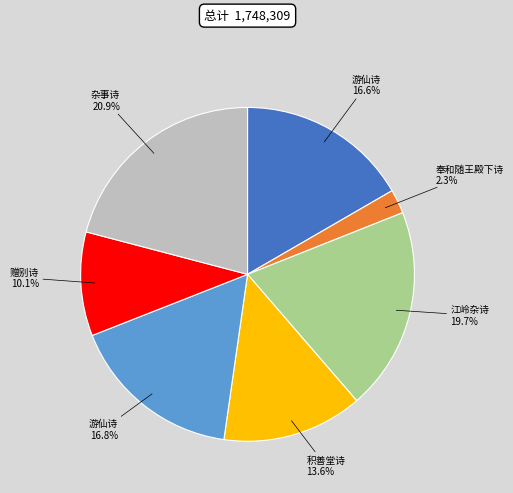

Is there any slice that represents more than half of the pie?

No